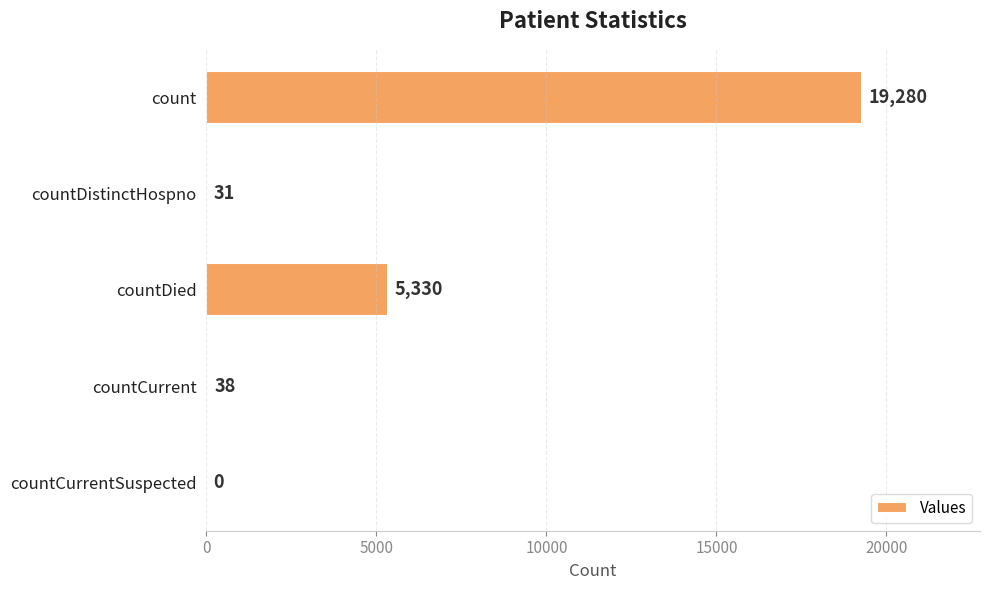

Is it true that the value at countCurrentSuspected is -6995?

False